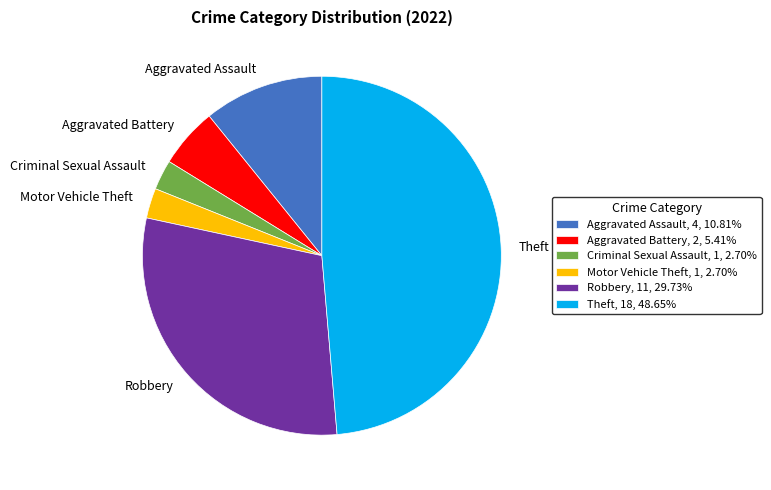

What is the ratio of the value at Aggravated Battery, 2, 5.41% to the value at Aggravated Assault, 4, 10.81%?

0.5